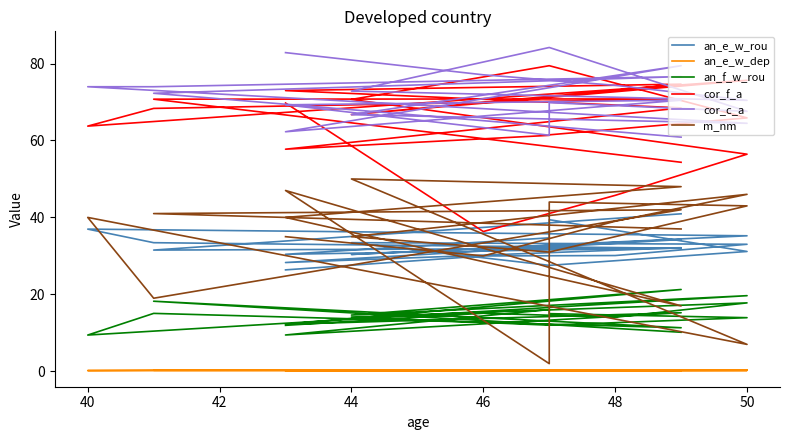

What is the smallest value displayed?

0.2